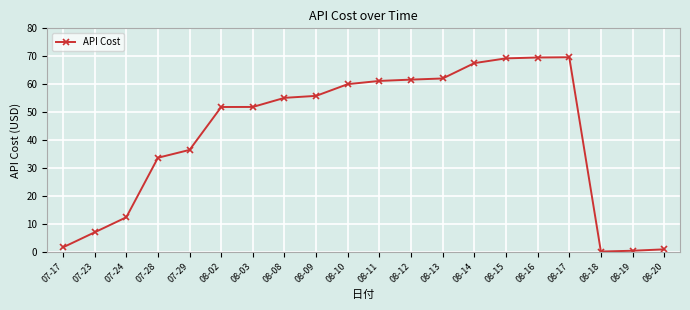

What is the difference between the maximum and minimum values?

69.6